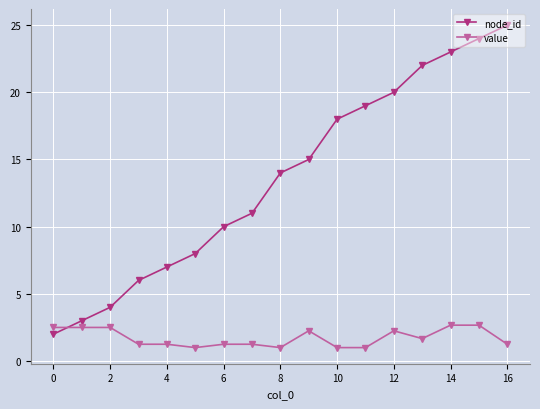

Which series has the largest range (max minus min)?

node_id